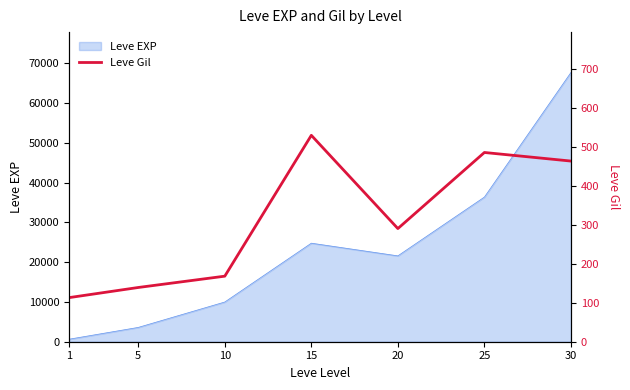

What is the change in value from 20 to 30?

+173